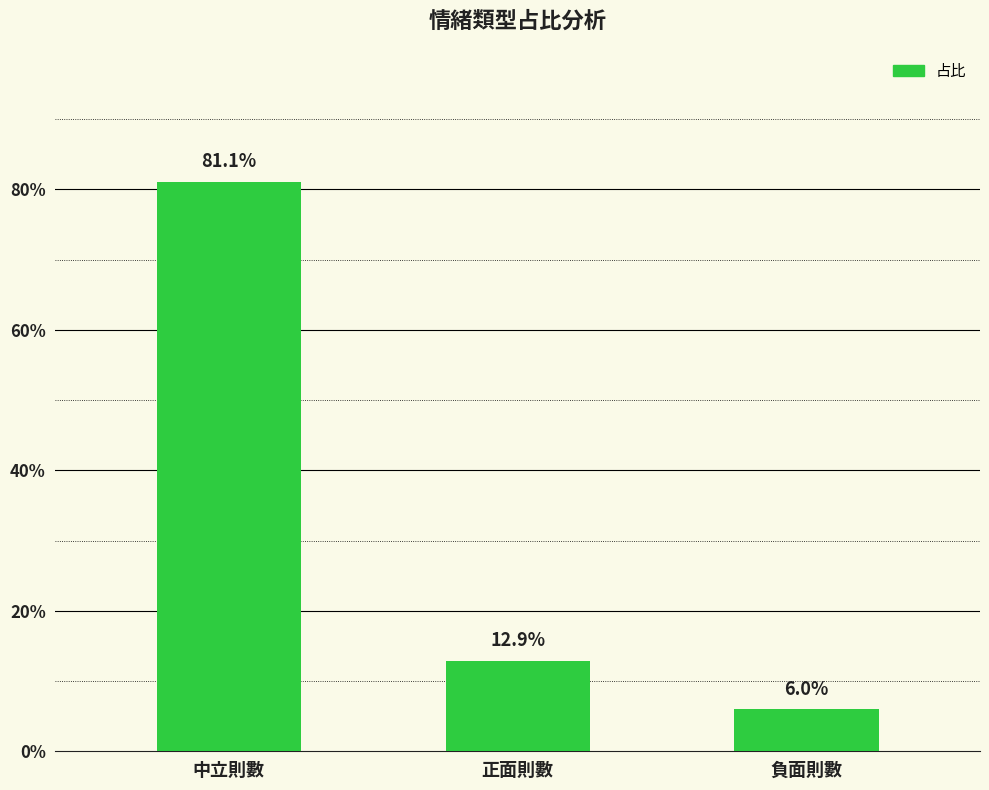

Are the bars horizontal?

No